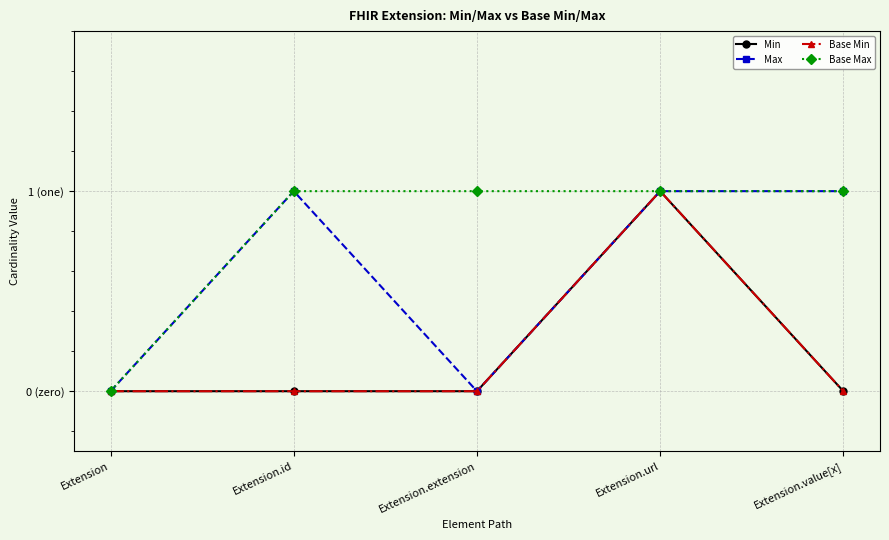

Which series has the largest range (max minus min)?

Min